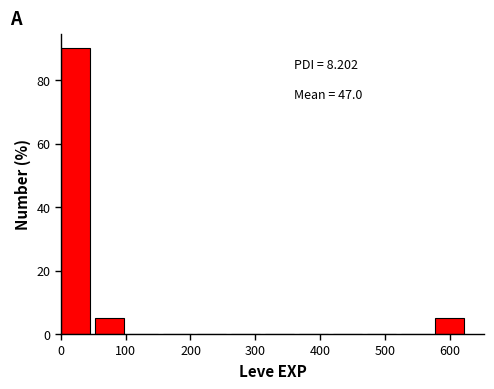

Over which range of the x-axis is the bar tallest?

0 to 50